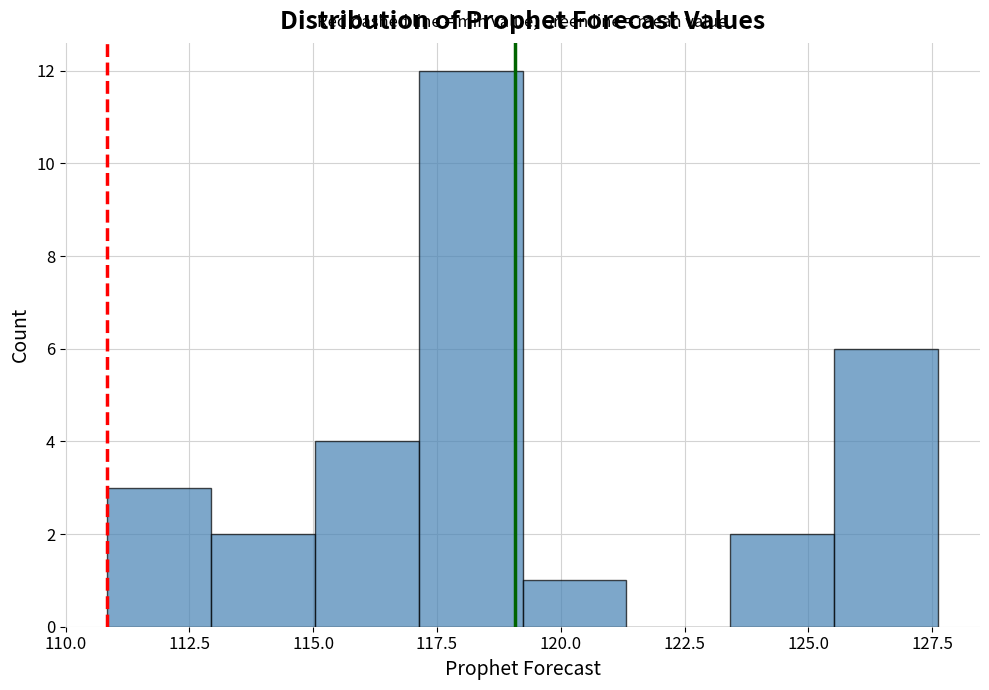

What is the height of the bar covering 111.0 to 113.0 on the x-axis? Neither the bar edges nor the heights are printed on the chart, so give them approximately, as read against the axes.

3